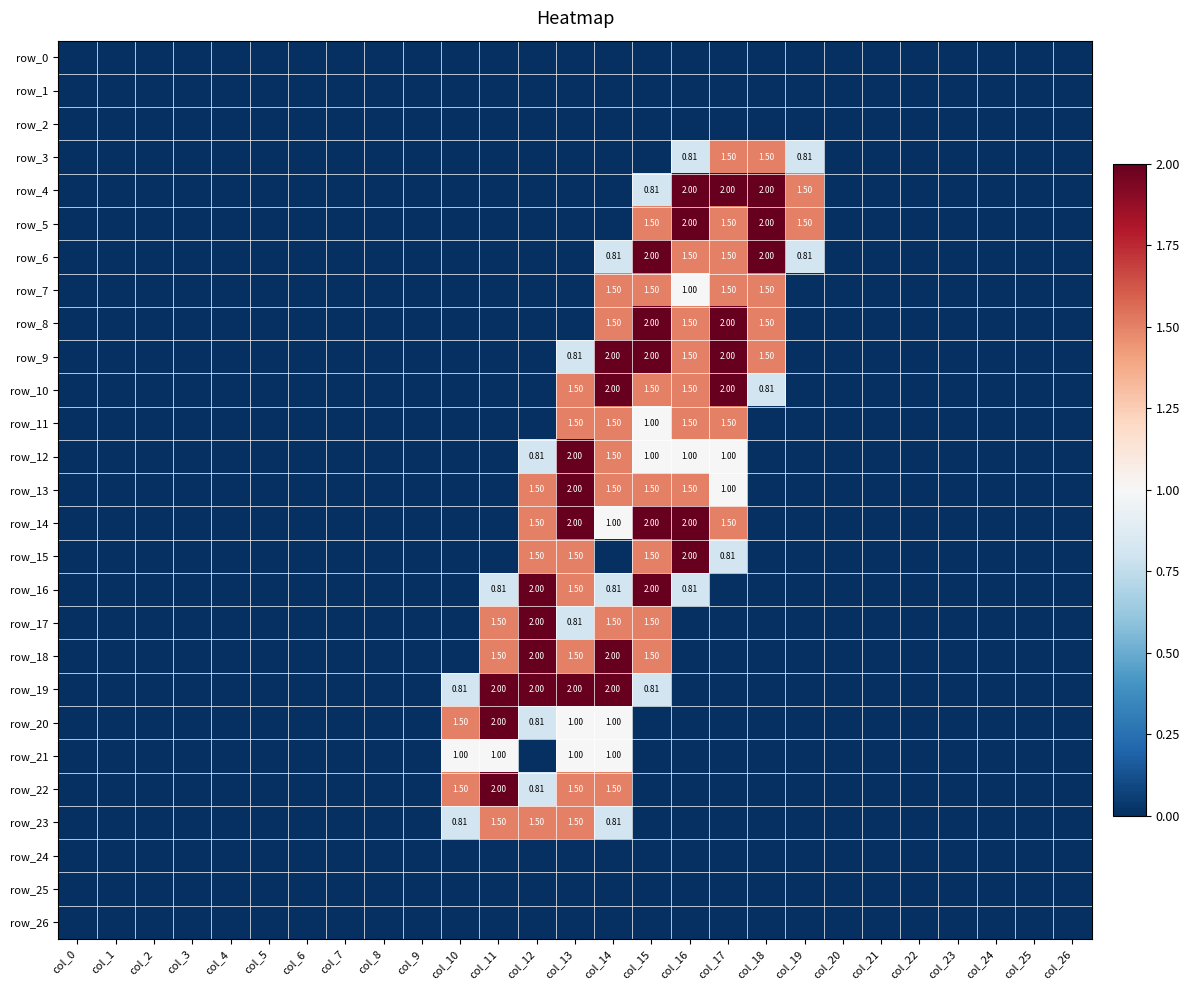

Is the value of row_17 at col_18 greater than the value of row_18 at col_17?

No